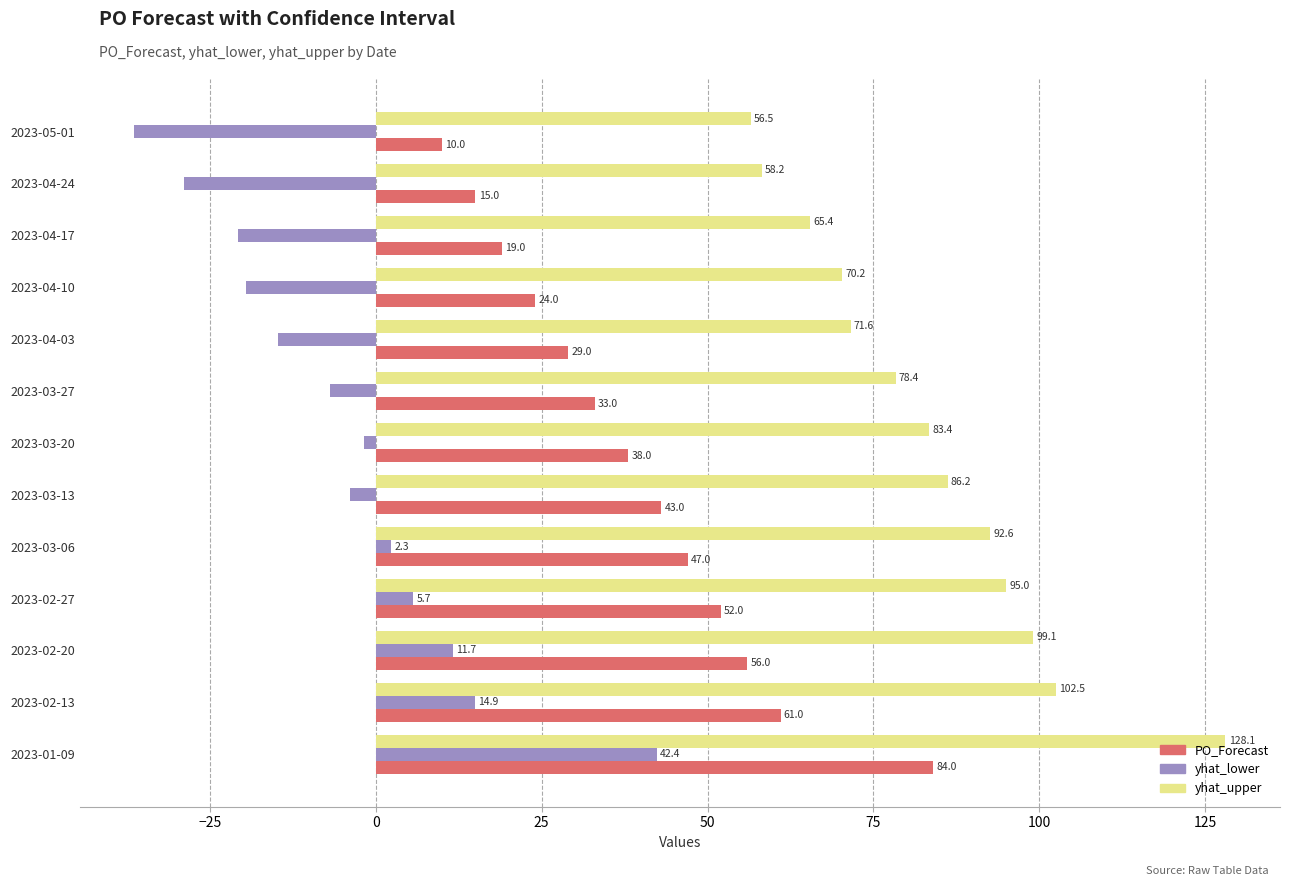

What is the sum of all yhat_lower values?

-56.1